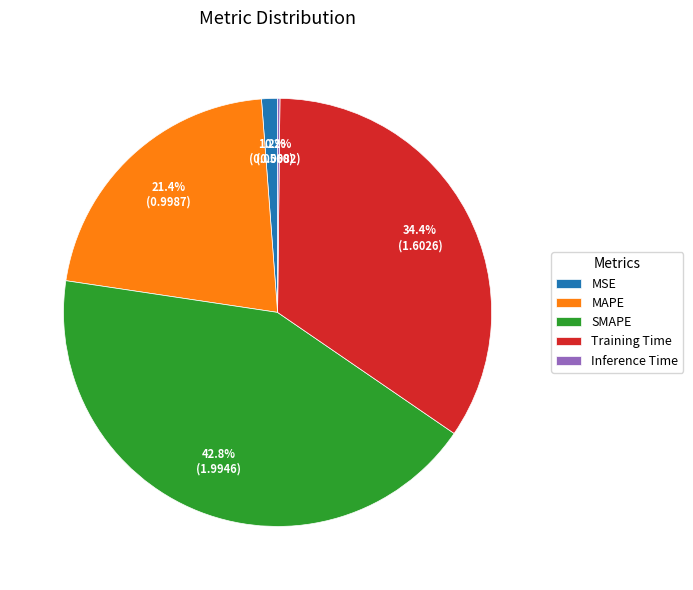

To the nearest percent, what is the average slice percentage?

20%